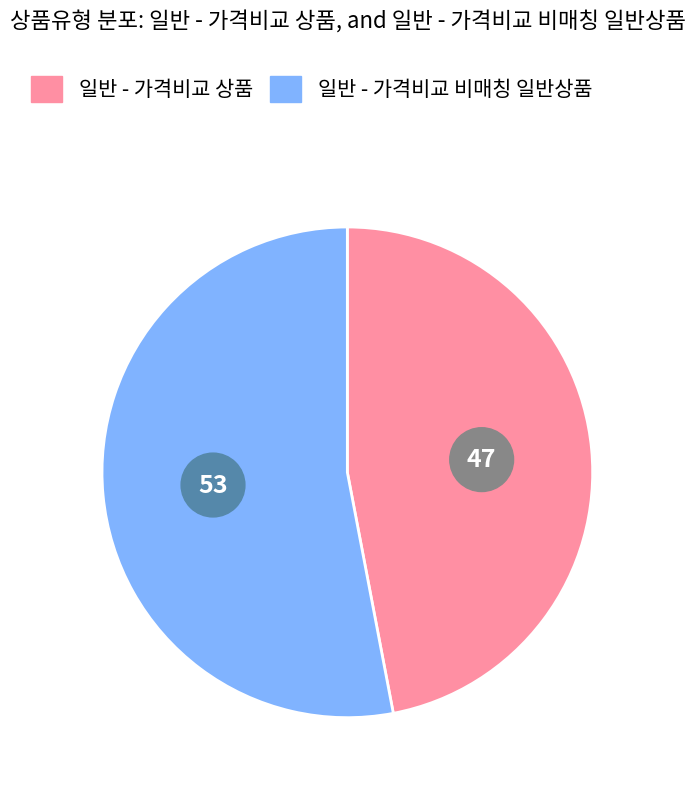

What percentage is the 일반 - 가격비교 상품 slice, to the nearest percent?

47%